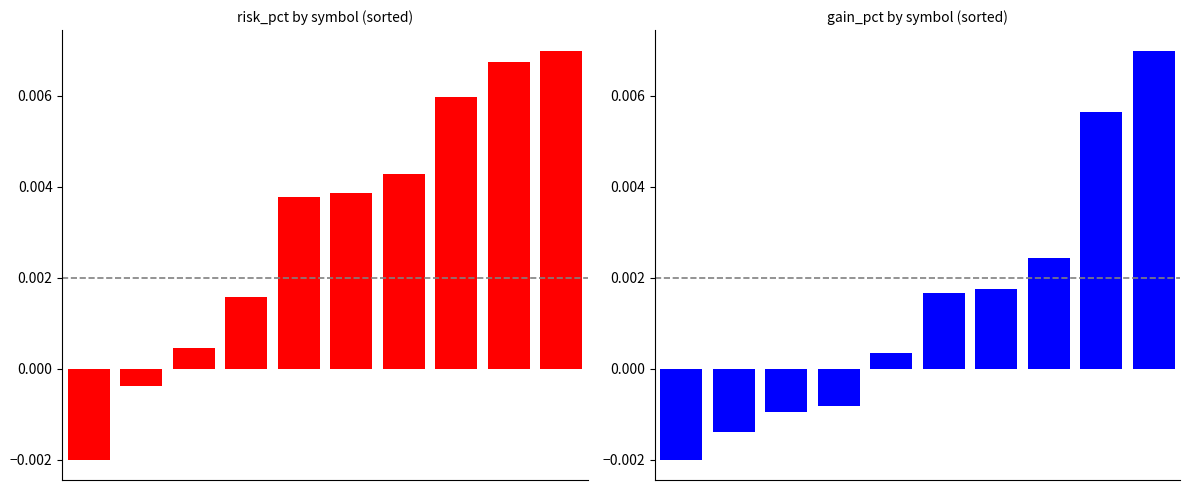

Which series changed the most between 3 and 8?

gain_pct